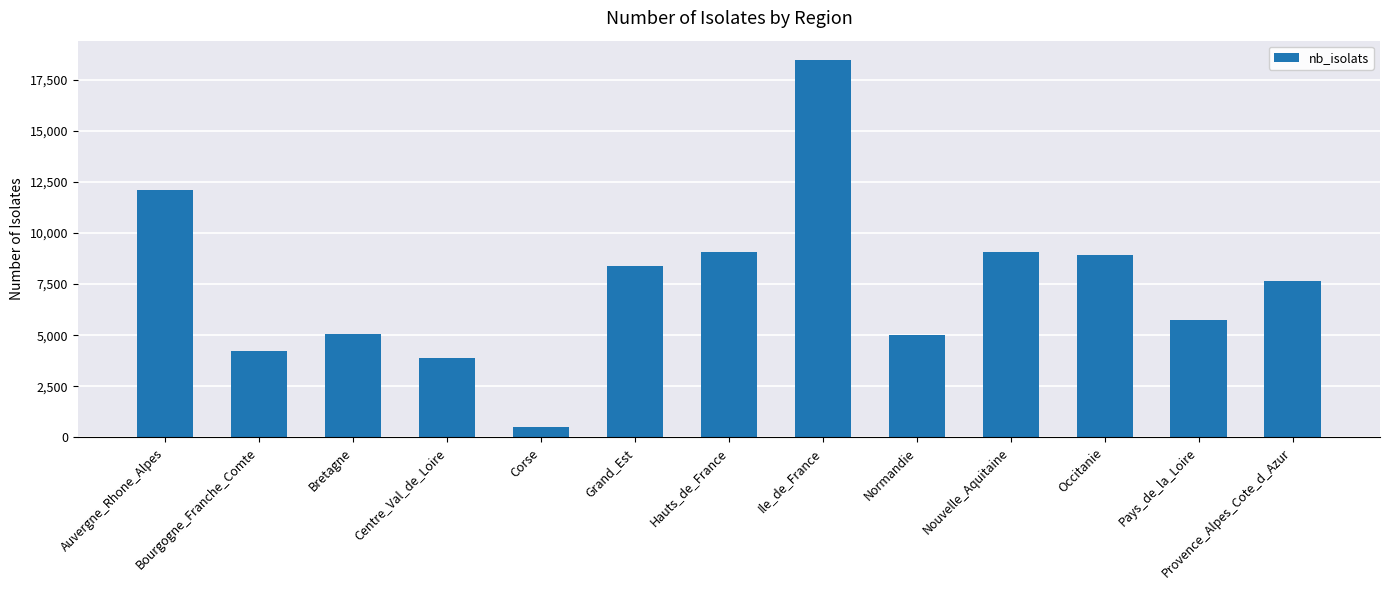

How many values are below 7658?

6